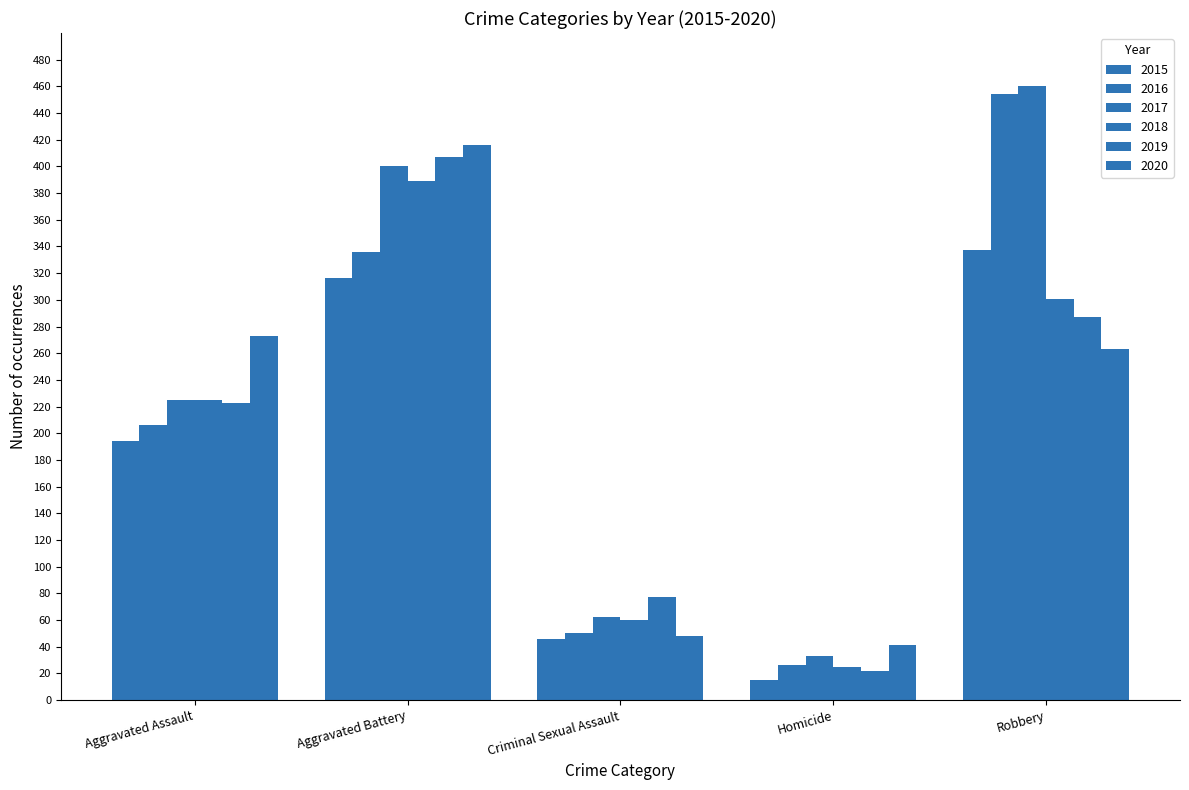

Which series has the largest range (max minus min)?

2016